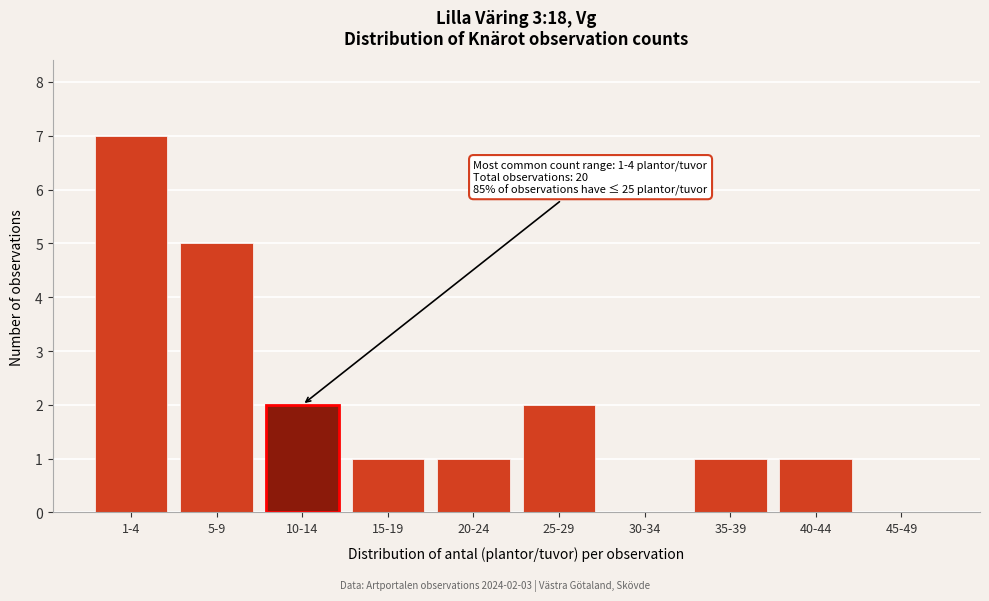

Reading left to right, transcribe all the data shown in this chart.

1-4=7	5-9=5	10-14=2	15-19=1	20-24=1	25-29=2	30-34=0	35-39=1	40-44=1	45-49=0